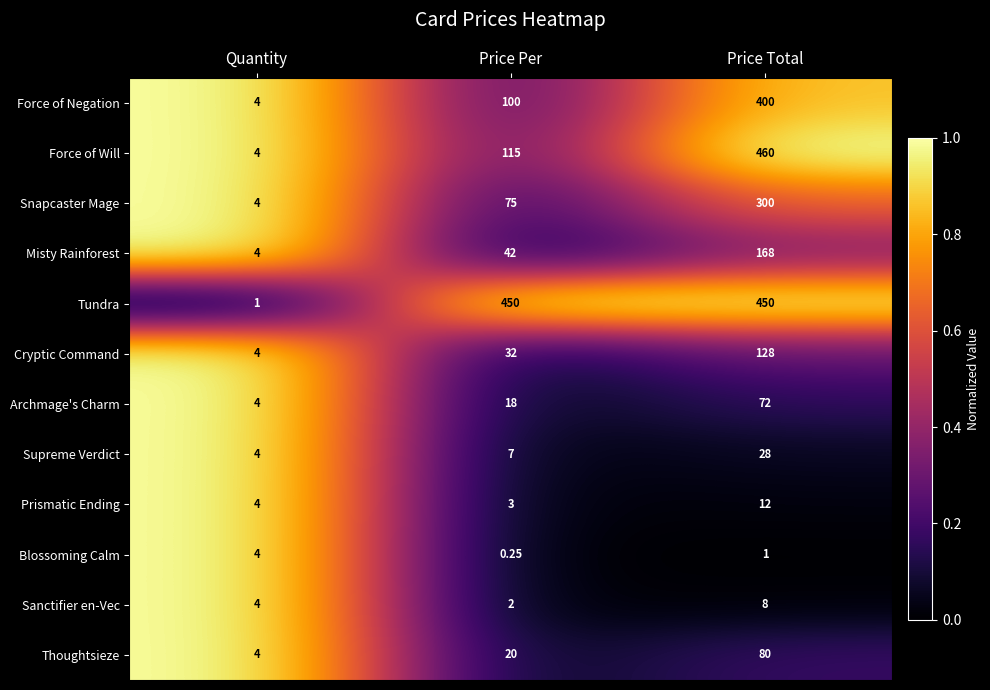

Which series changed the most between Price Per and Price Total?

Force of Will